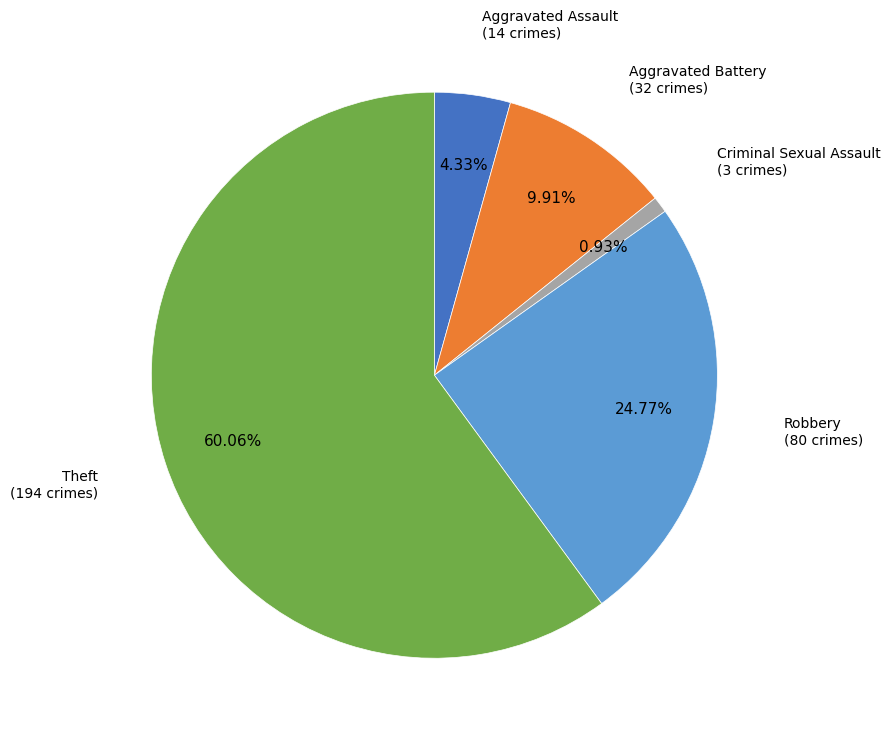

Is there a majority slice in this chart?

Yes